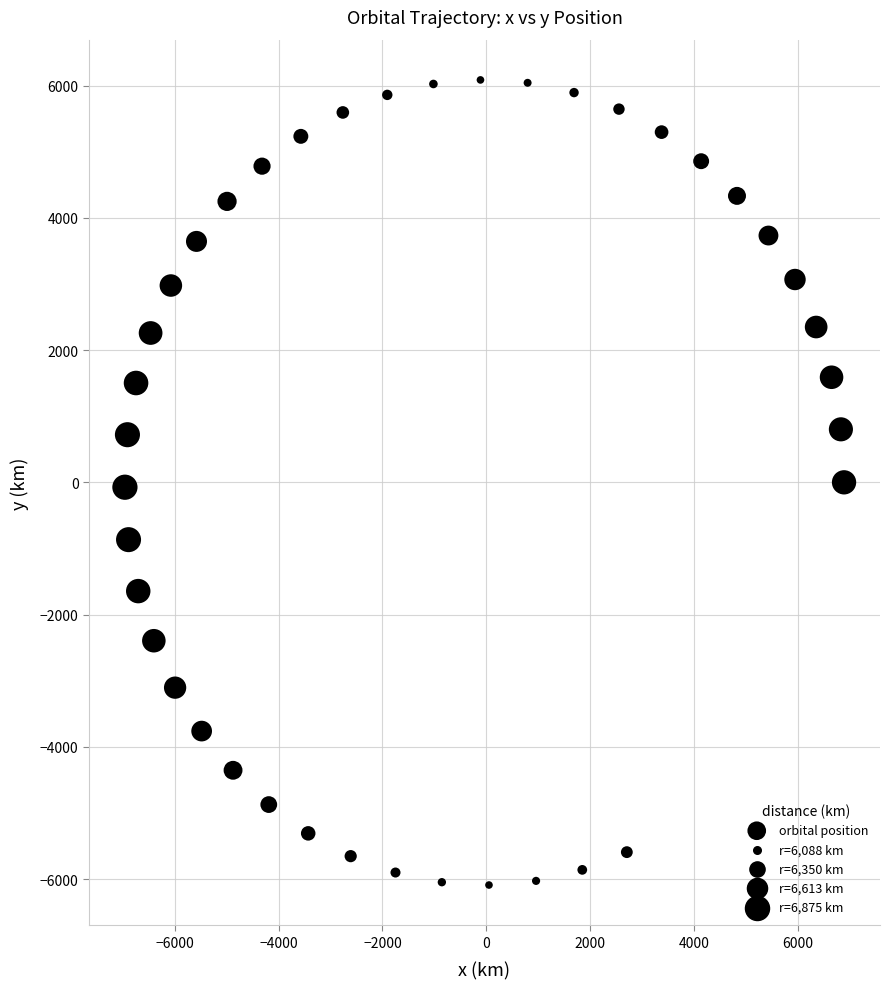

What is the range of Y values (max minus min)?

12176.1